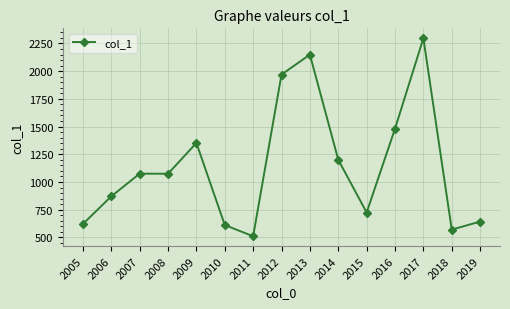

Does the chart have visible grid lines?

Yes